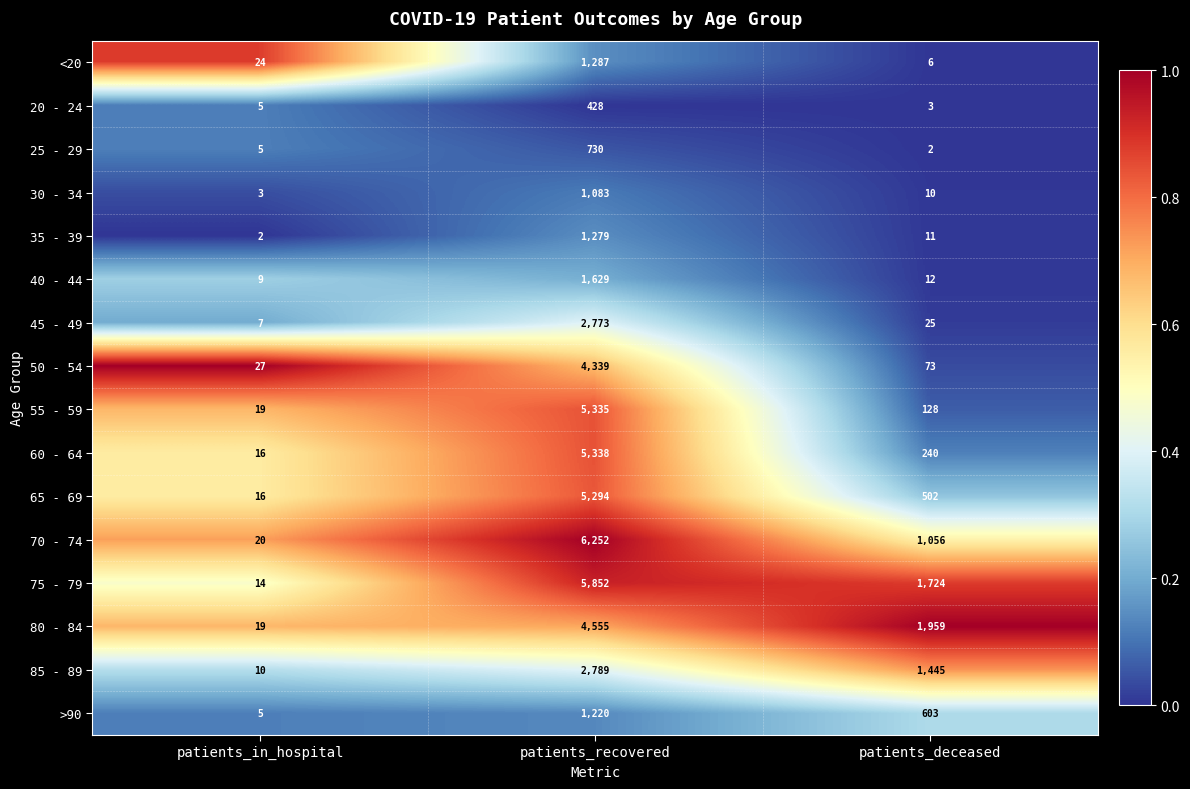

Count the number of categories in the chart.

3